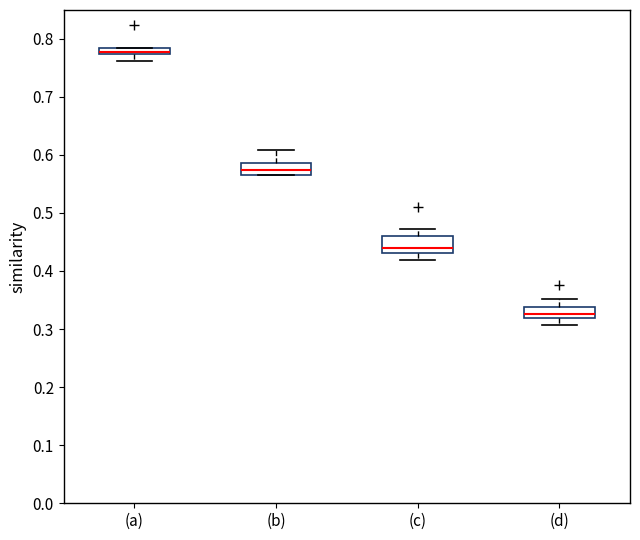

Which box has the highest median line?

(a)